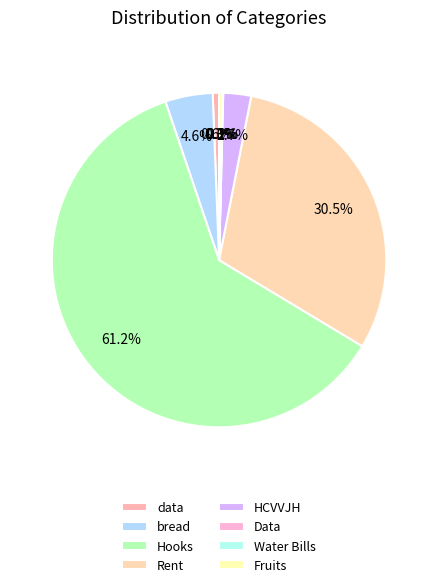

Count the number of slices in the pie.

8